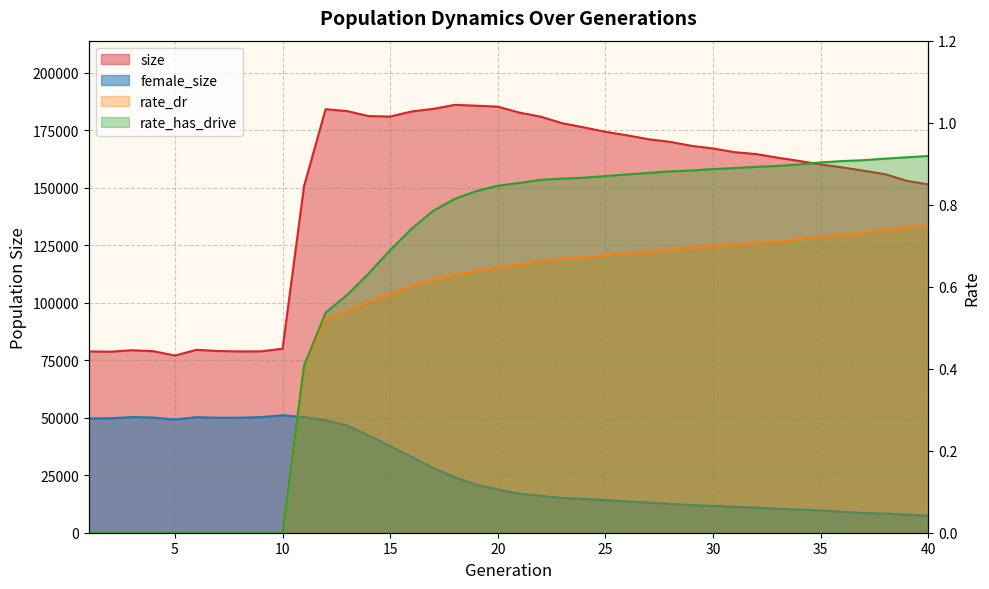

How many series are shown in this chart?

4